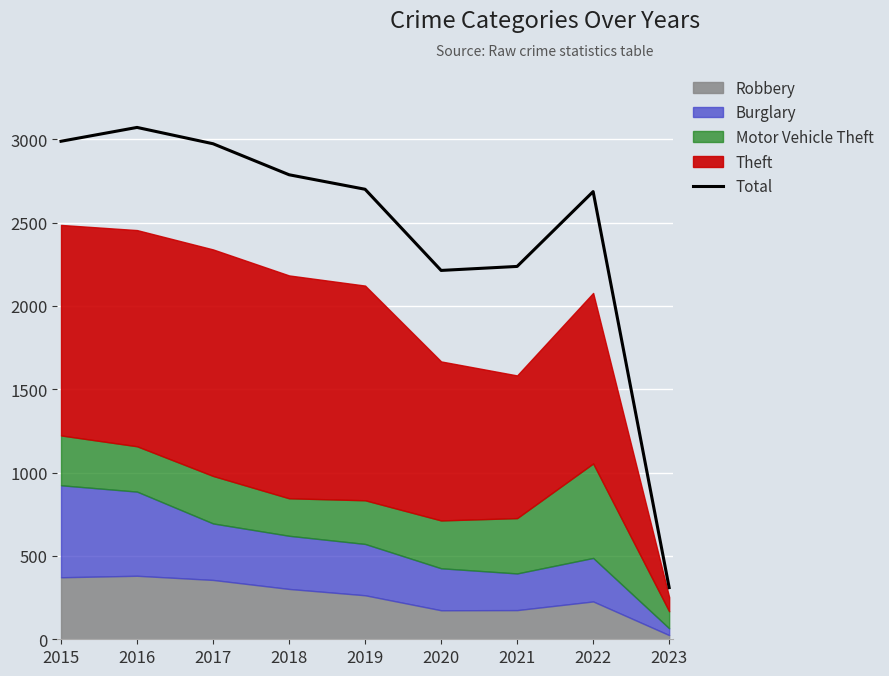

The Total series shows 2973 at 2017. True or false?

True